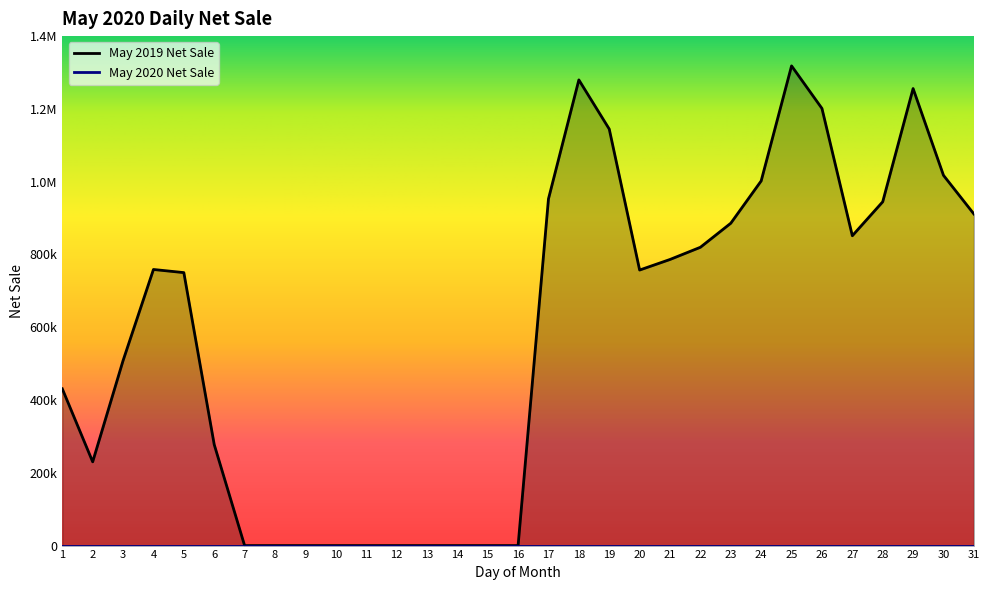

What is the value of the 24th point from the left?

1002055